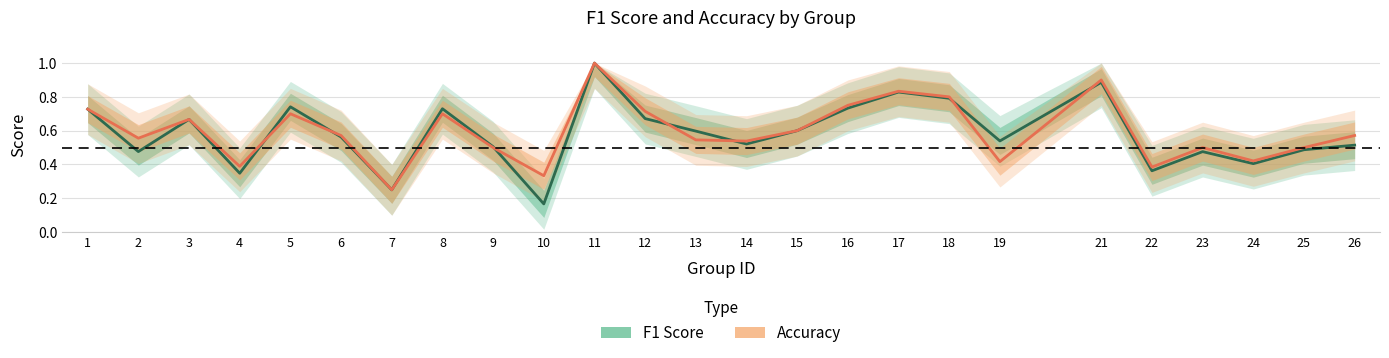

How many f1 values are between 0 and 1?

25